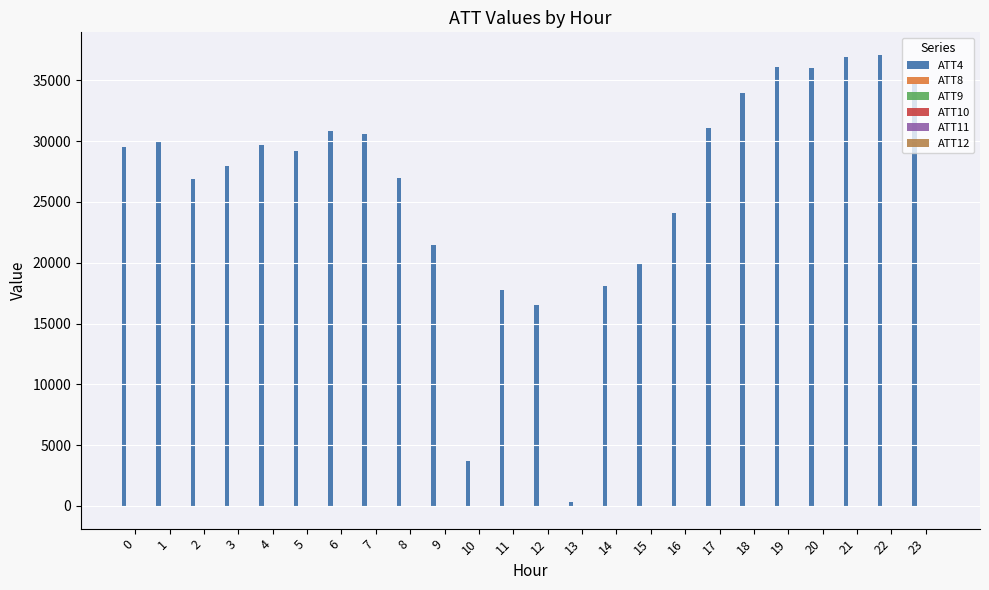

Which series has the largest total across all categories?

ATT4